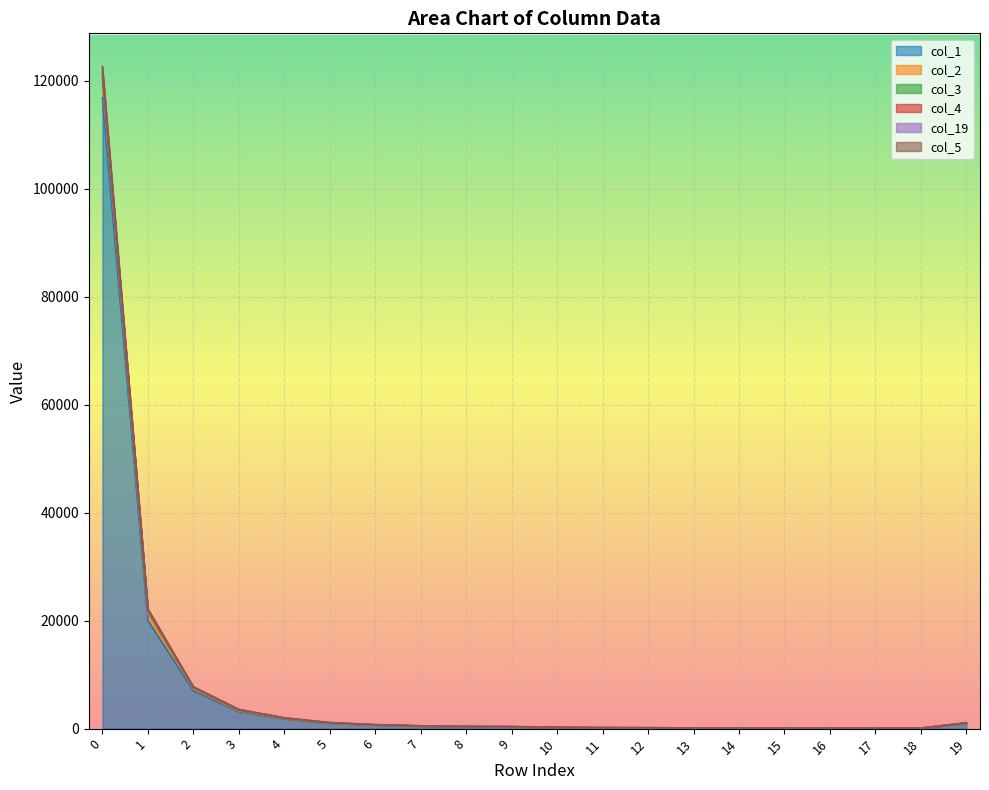

True or false: col_4 has a value of 113 at 14.

True